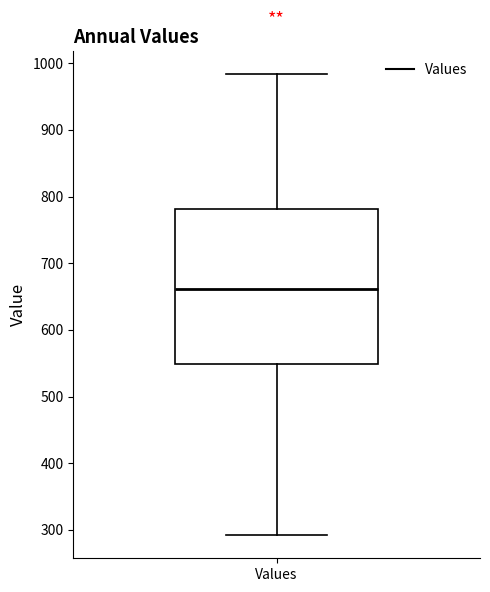

Read this box plot against the y-axis: the position of the median line, the range covered by the box, and the ends of both whiskers. The values are not printed on the chart, so give them approximately, as read against the axis.

median 660, box 550 to 780, whiskers 290 to 980